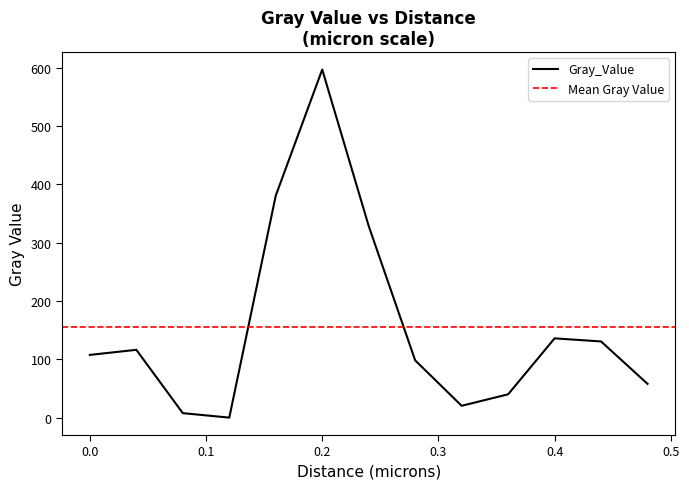

Reading right to left, extract all data points from this chart.

0.48=57.9	0.44=130.7	0.4=136.0	0.36=40.0	0.32=20.3	0.28=98.3	0.24=328.7	0.2=597.2	0.16=380.8	0.12=0.0	0.08=7.7	0.04=116.3	0.0=107.6